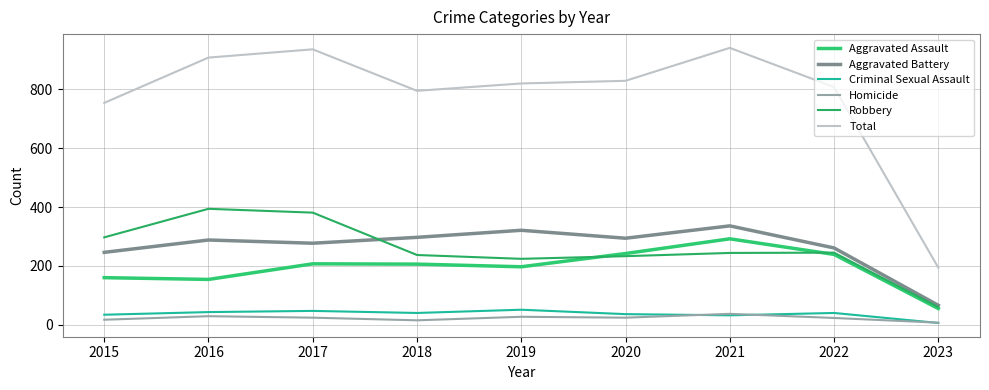

What is the difference between the maximum and minimum values in the Aggravated Battery series?

270